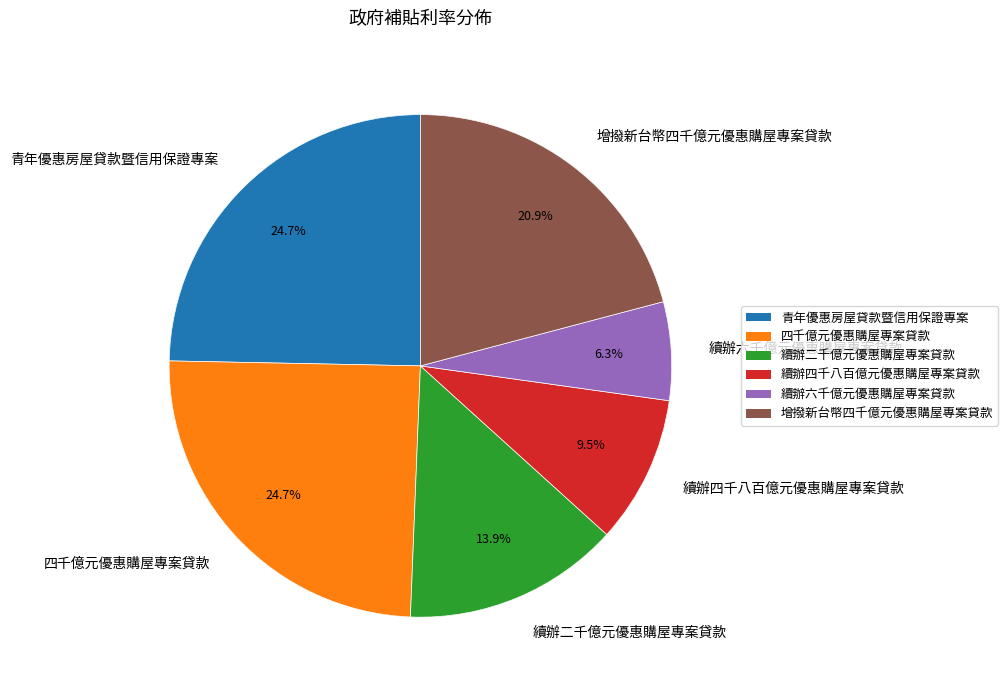

Which slice is the largest?

青年優惠房屋貸款暨信用保證專案